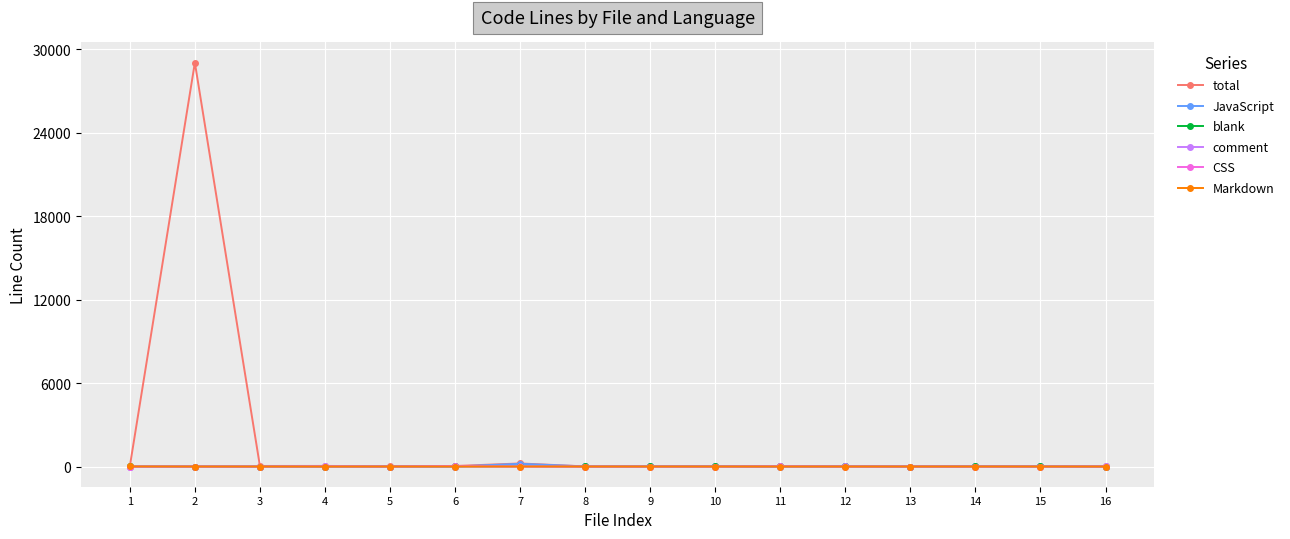

True or false: JavaScript has more than 0 interior local peaks.

True